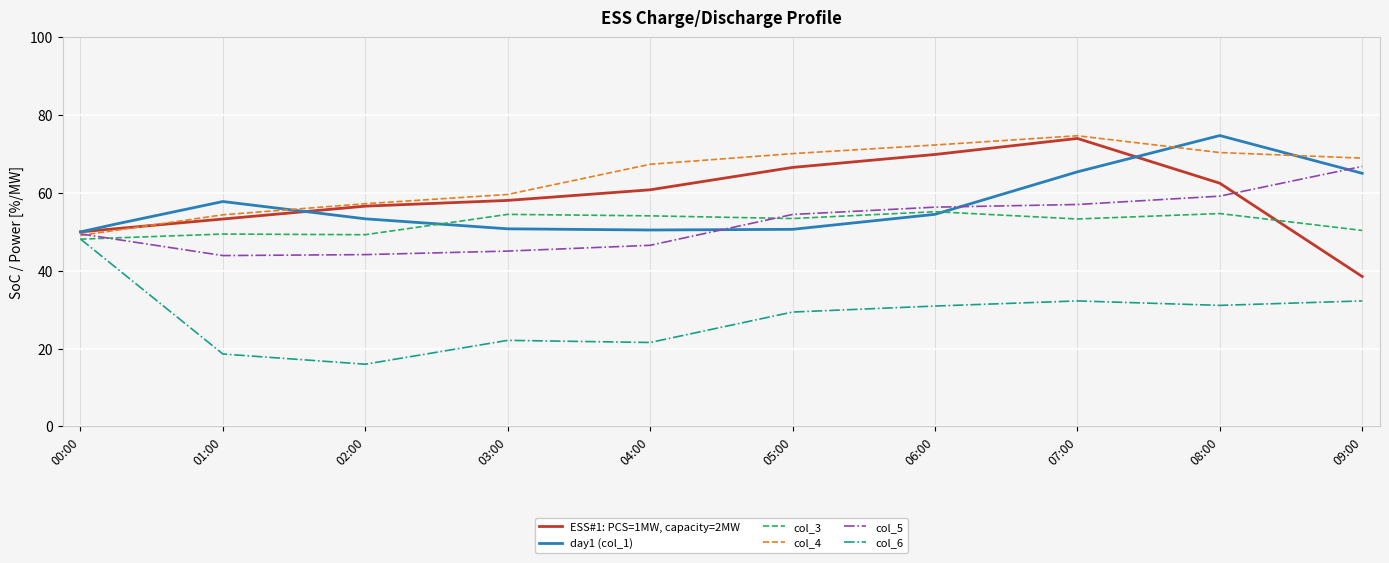

List the series in order of their peak value, lowest first.

col_6, col_3, col_5, ESS#1: PCS=1MW, capacity=2MW, col_4, day1 (col_1)